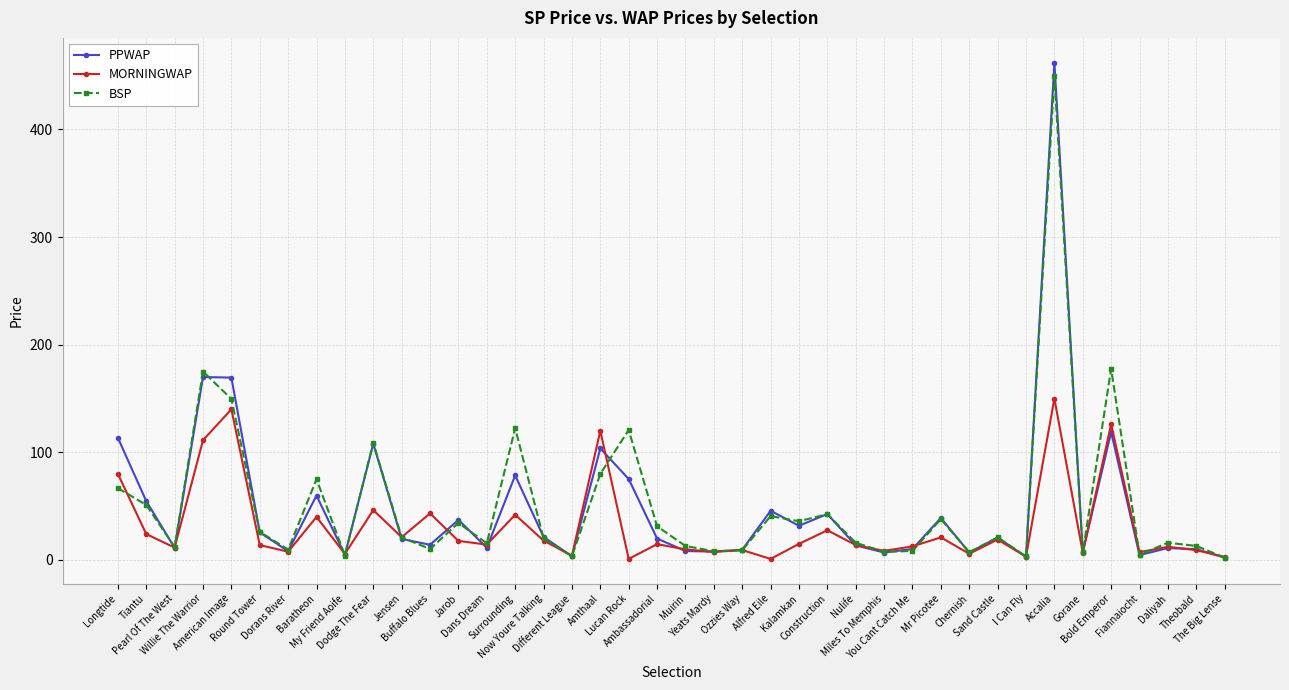

What is the value of the PPWAP point at the 2nd from the left?

54.7